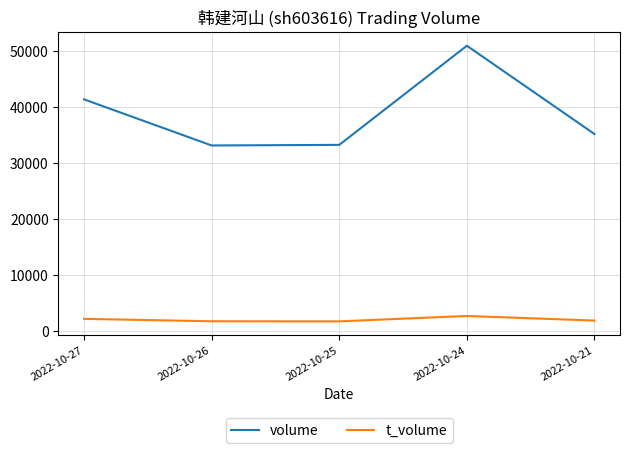

List the series in order of their overall mean, highest first.

volume, t_volume